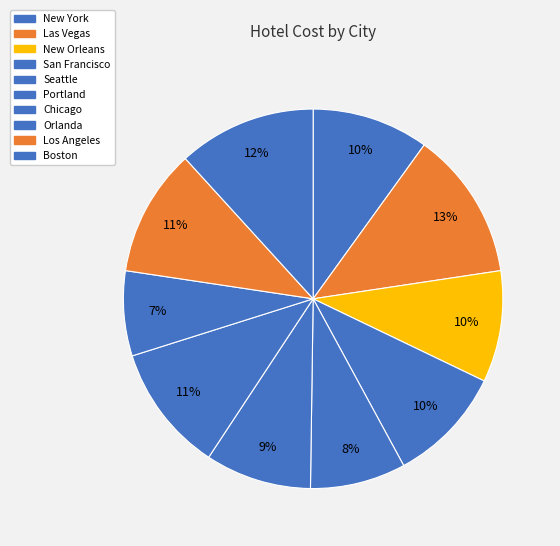

How many segments does this pie chart have?

10